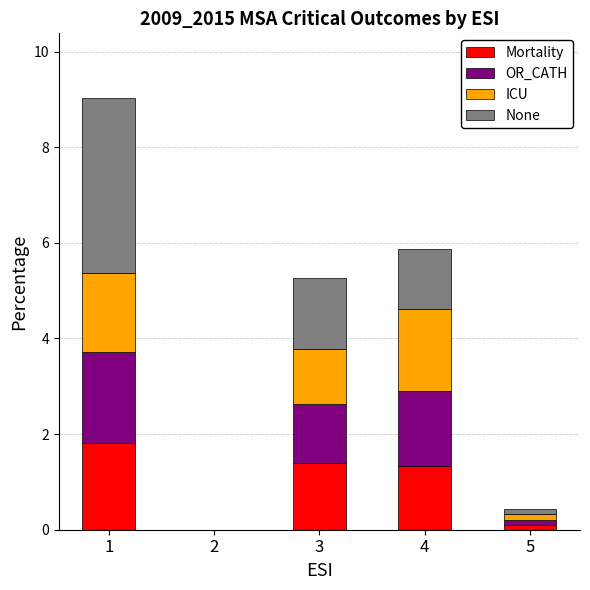

What is the total value across all series at 1?

9.0